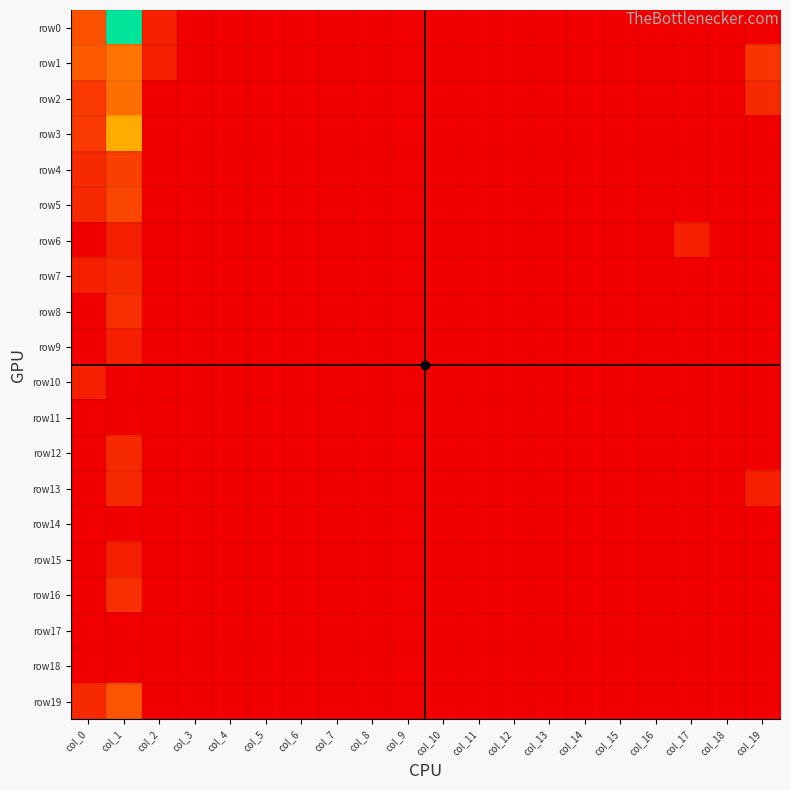

Rank the series at col_4 from lowest to highest value.

row0, row1, row2, row3, row4, row5, row6, row7, row8, row9, row10, row11, row12, row13, row14, row15, row16, row17, row18, row19